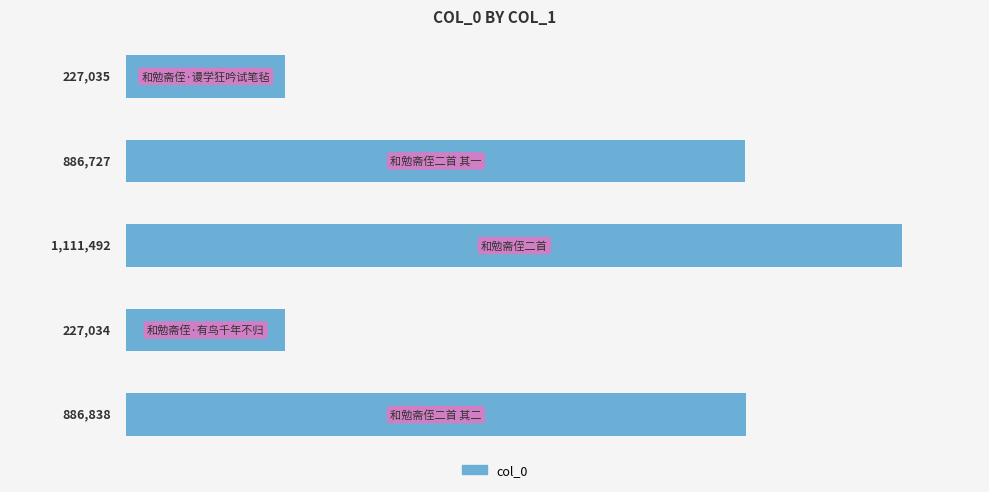

What is the difference between the second highest and second lowest values?

659803